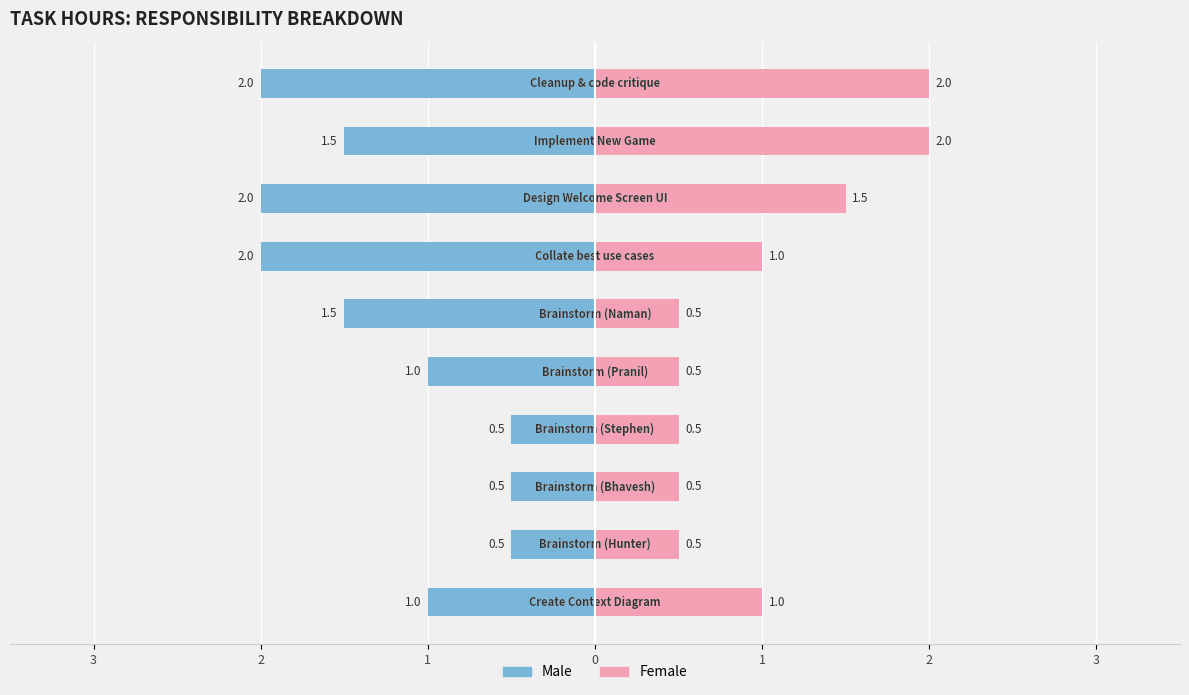

What is the maximum value for Male?

-0.5